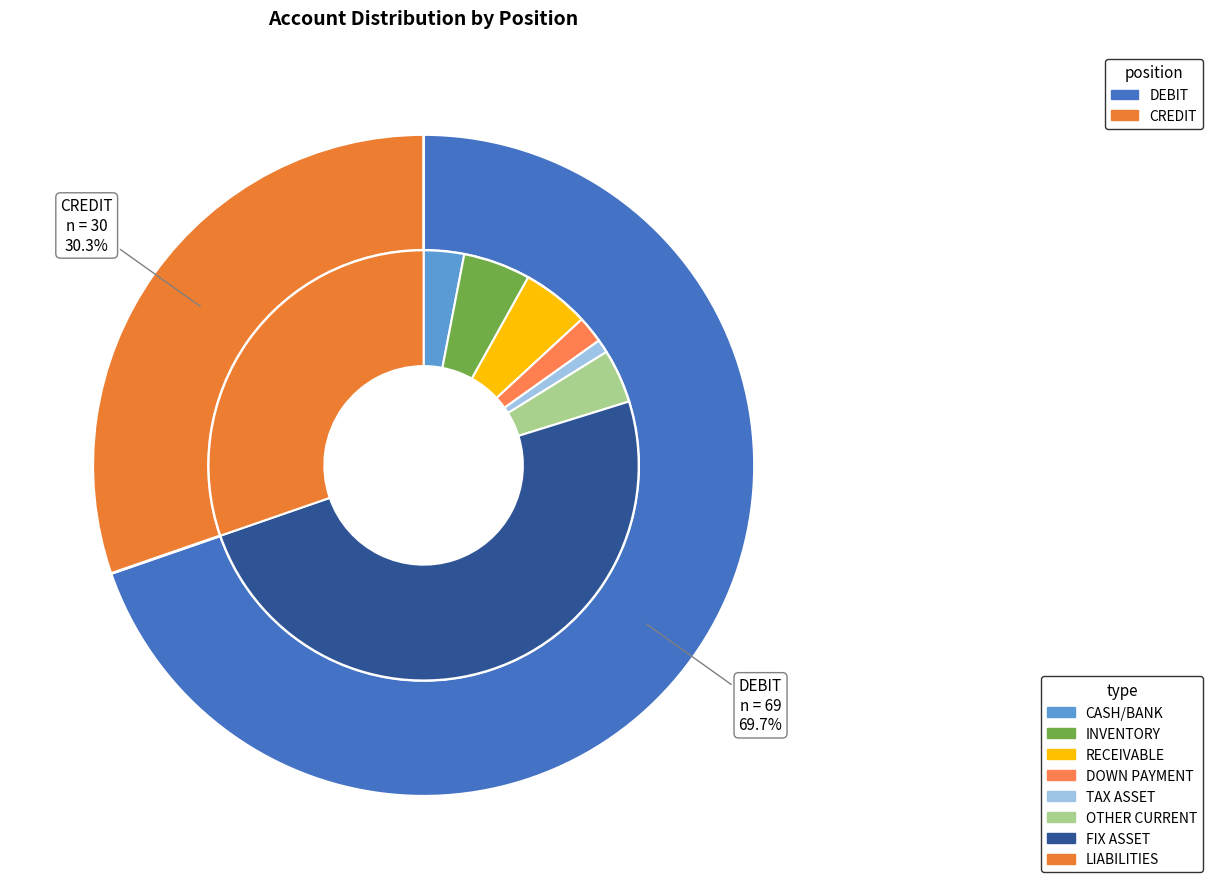

What percentage is the DEBIT slice, to the nearest percent?

70%